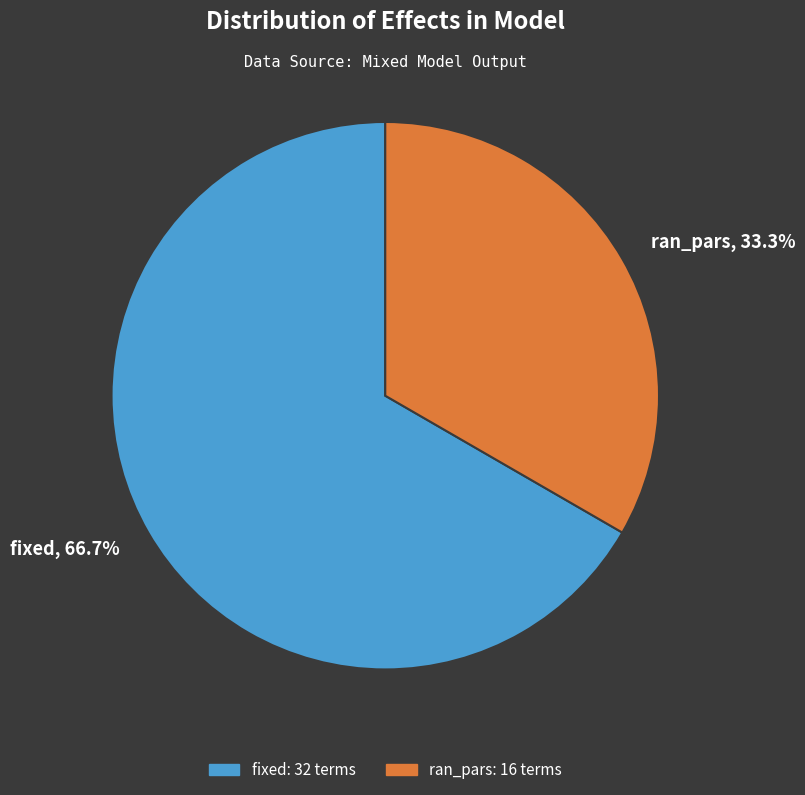

What percentage do ran_pars and fixed together represent?

100.0%